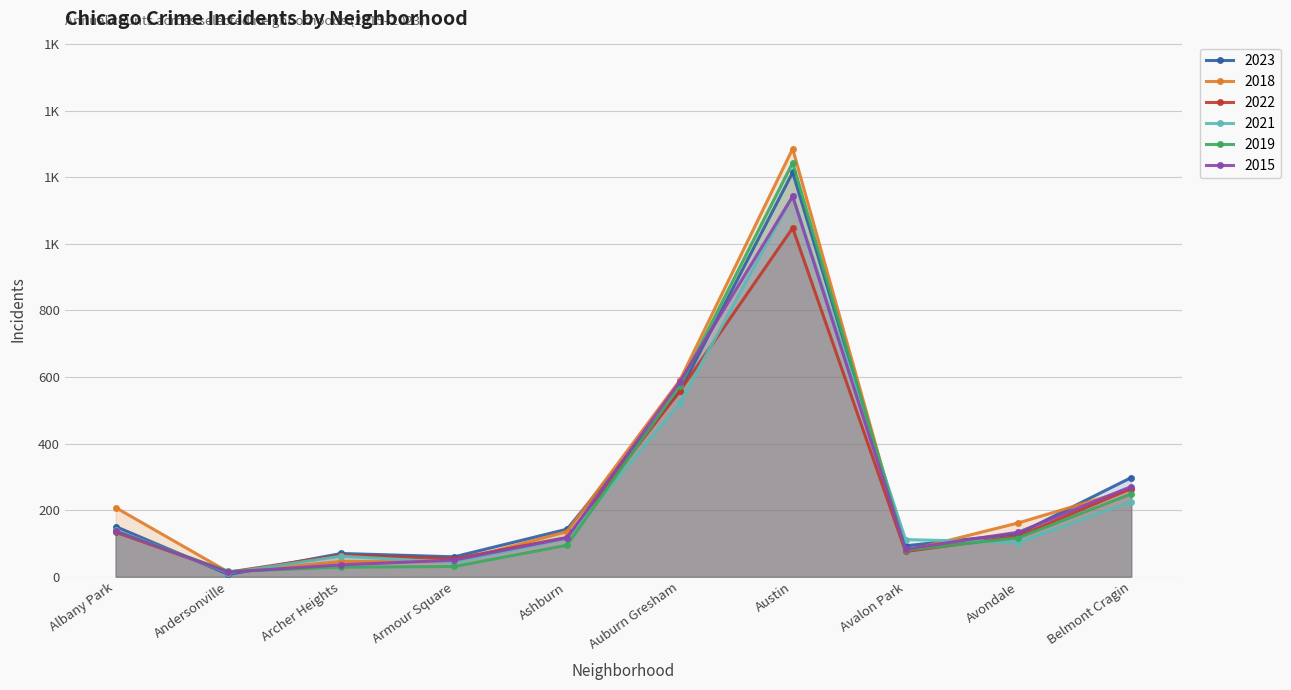

Is it true that 2019 equals 574 at Auburn Gresham?

True